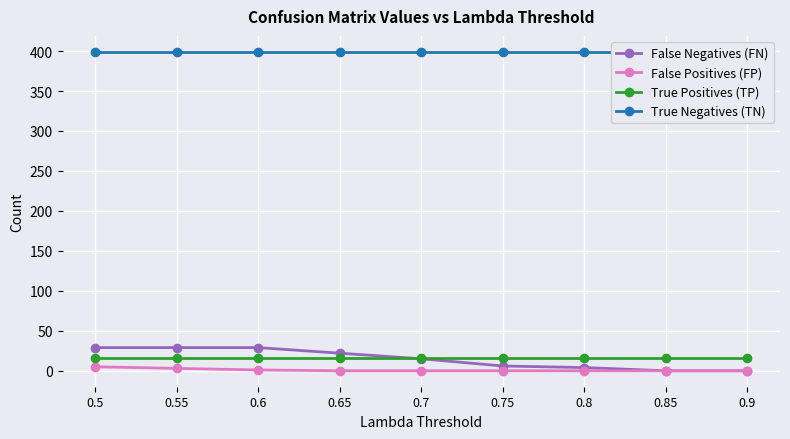

At which label does False Negatives (FN) first exceed 15?

0.5